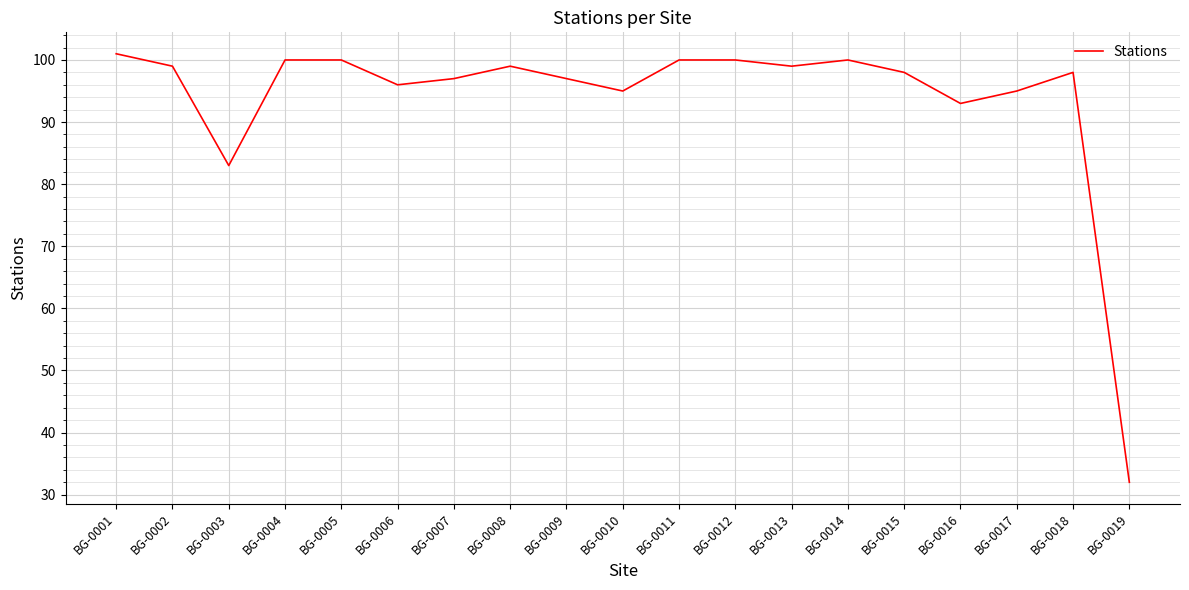

How many interior local valleys (lower than both neighbors) does the data have?

5